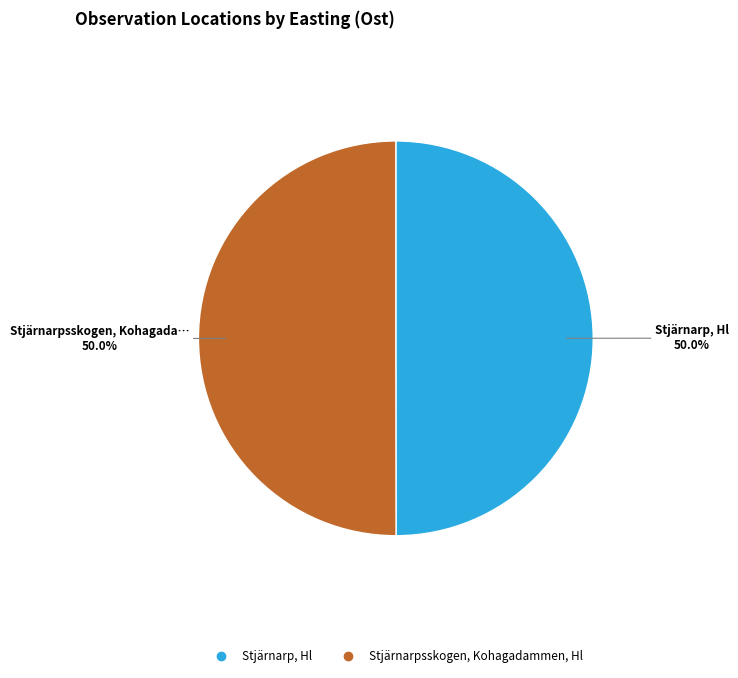

The Stjärnarpsskogen, Kohagadammen, Hl slice represents 50% of the pie. True or false?

True